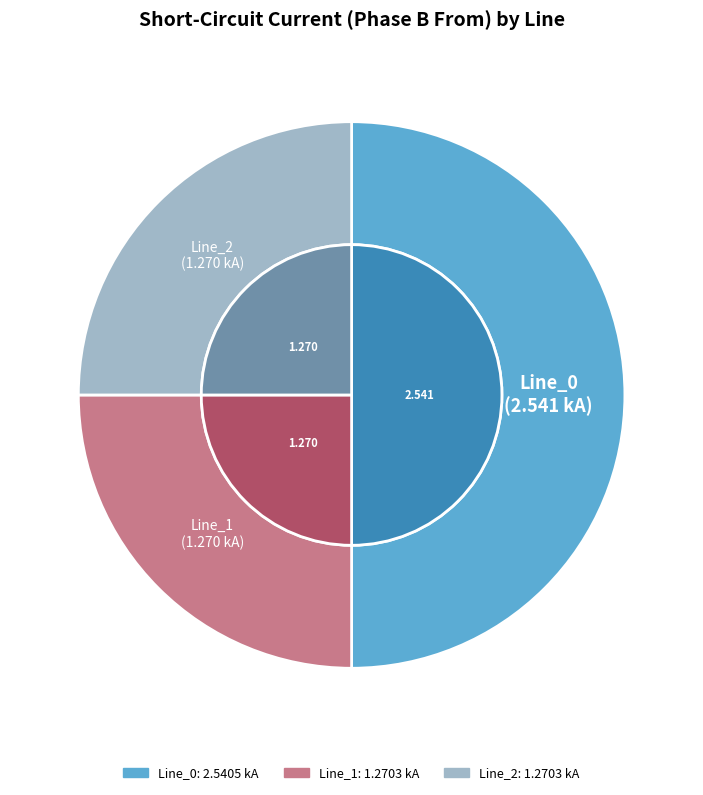

Which has a higher value, Line_1 or Line_0?

Line_0